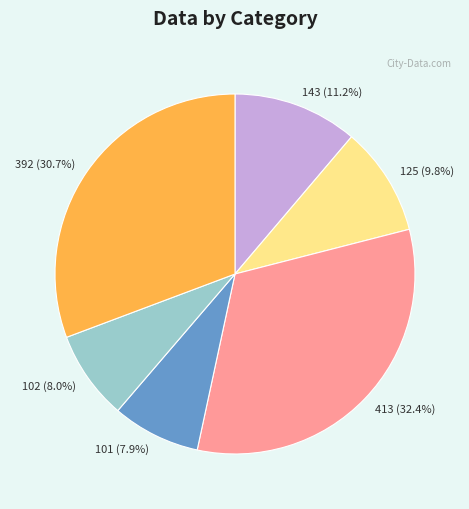

To the nearest percent, what percentage of the pie is 102?

8%